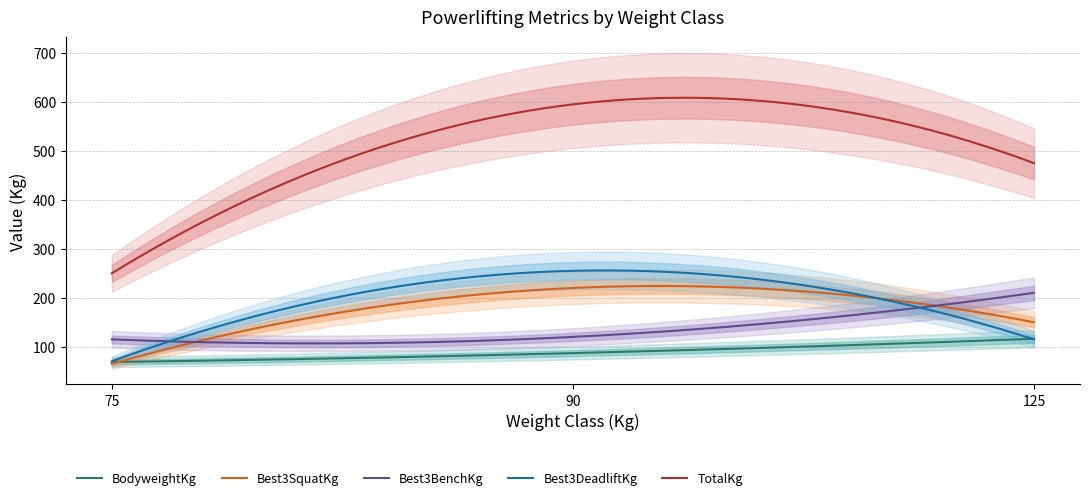

What is the total value across all series at 125?

1066.2